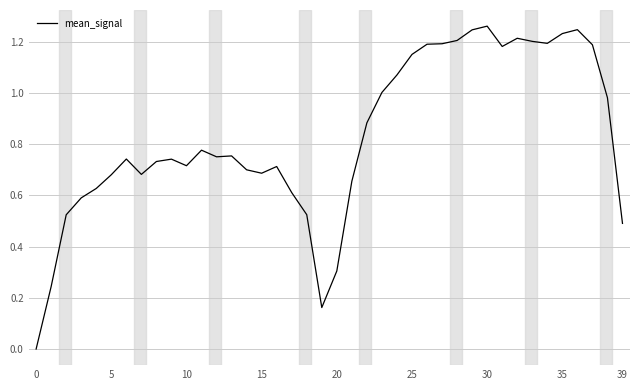

How many lines are shown in the chart?

1